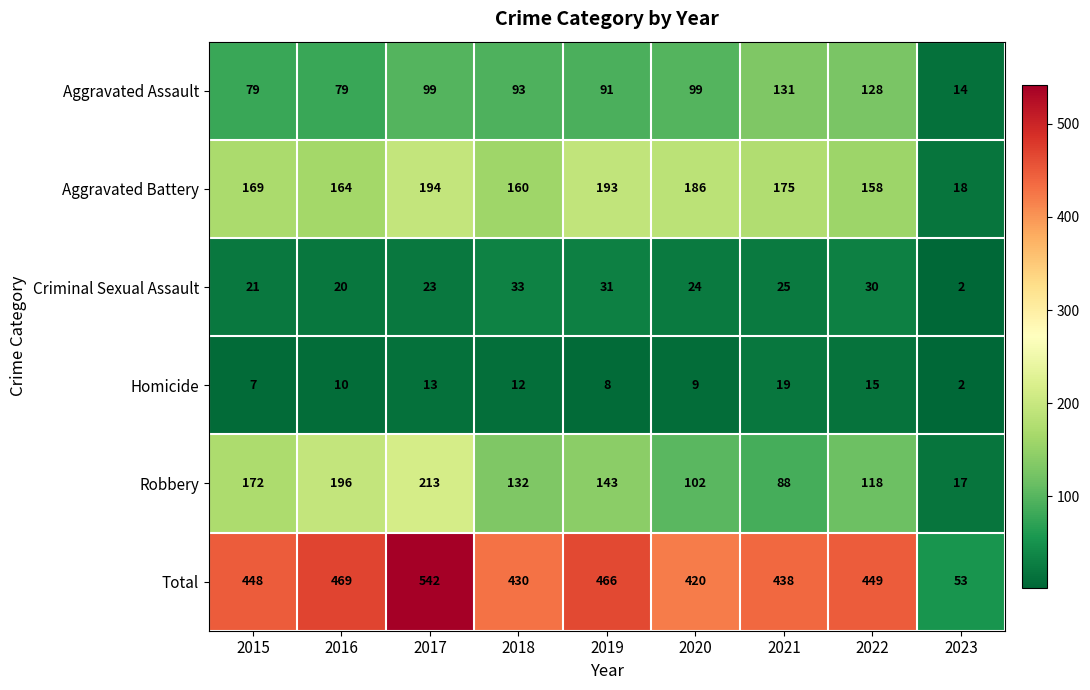

Which series has the widest spread of values?

Total